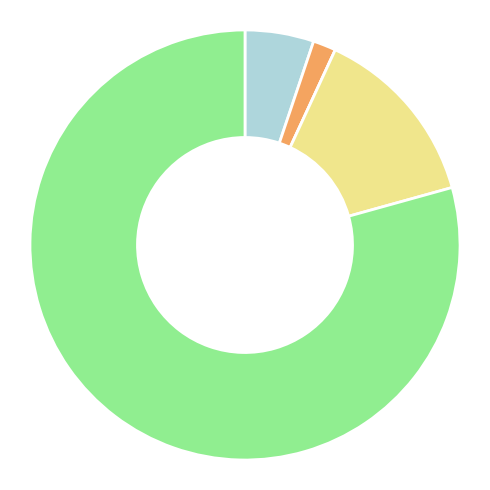

Is there any slice that represents more than half of the pie?

Yes